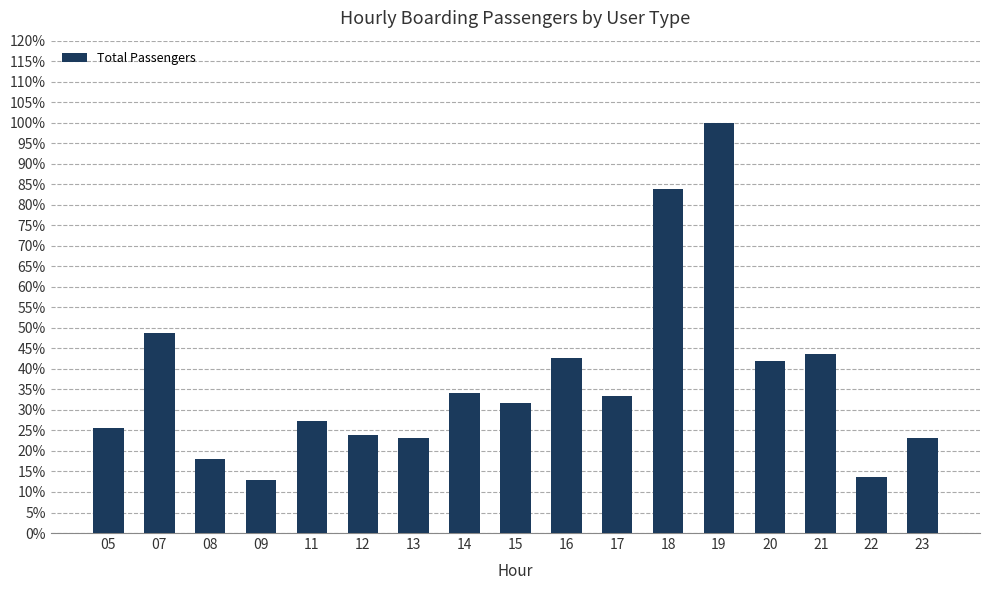

Reading right to left, extract all data points from this chart.

0.2	0.1	0.4	0.4	1.0	0.8	0.3	0.4	0.3	0.3	0.2	0.2	0.3	0.1	0.2	0.5	0.3